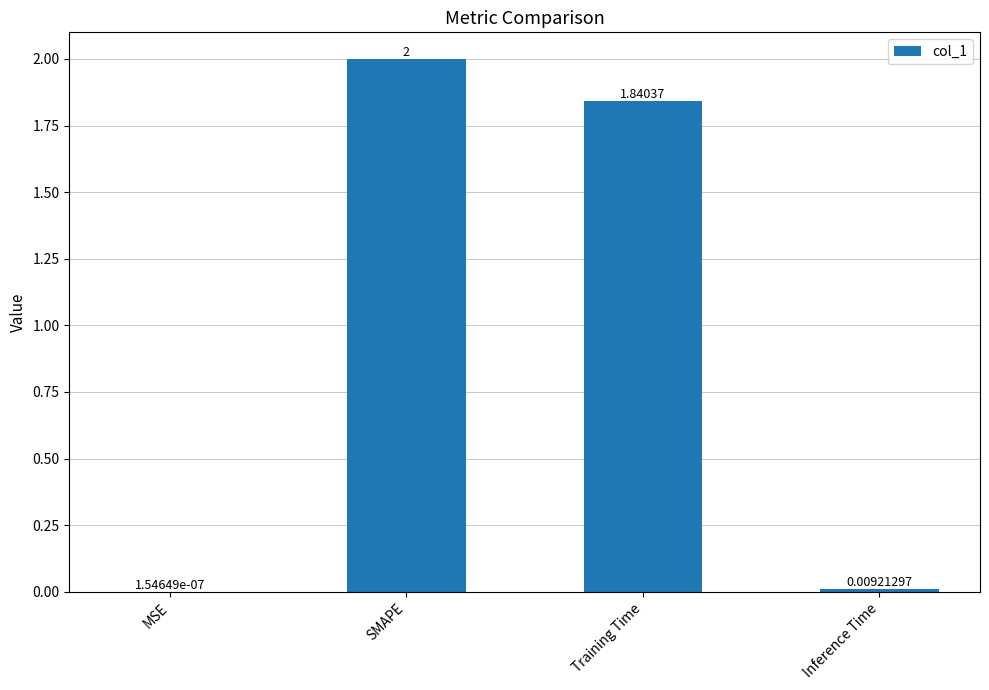

Where does the data first go above 1?

SMAPE